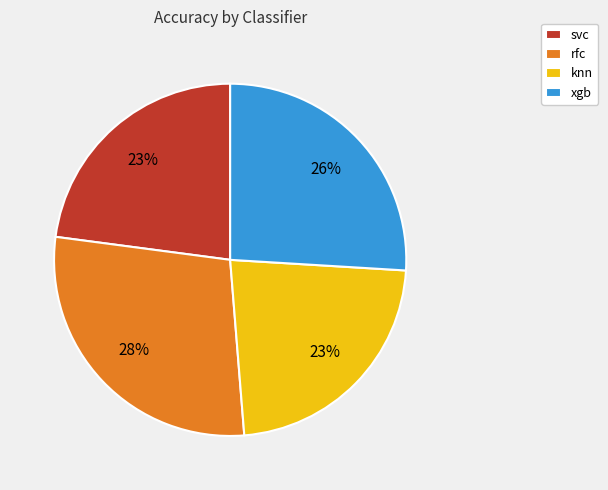

What is the largest slice in the pie chart?

rfc